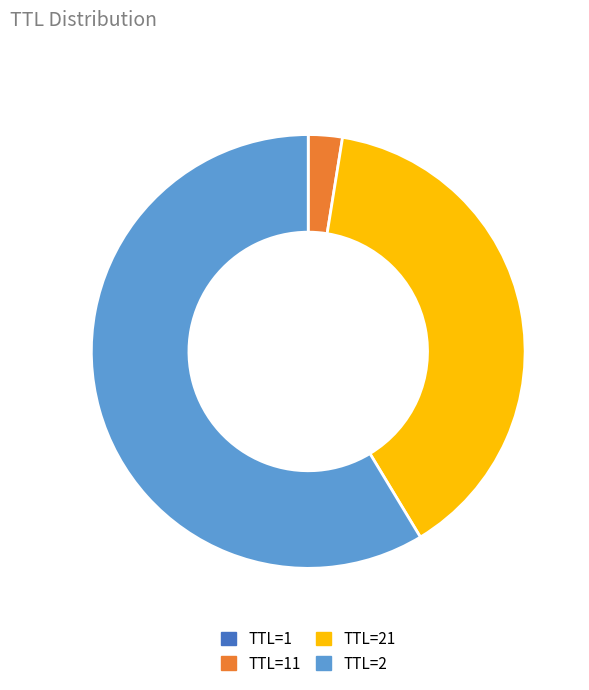

Is there any slice that represents more than half of the pie?

Yes